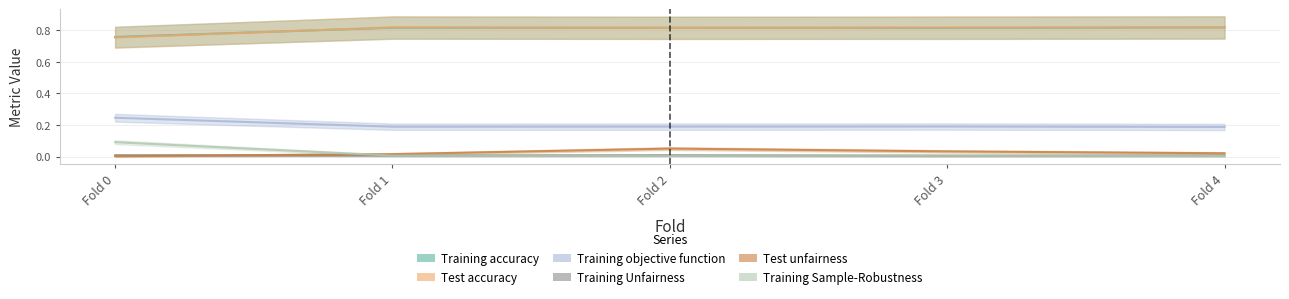

True or false: Training objective function and Training Unfairness cross at least once.

False